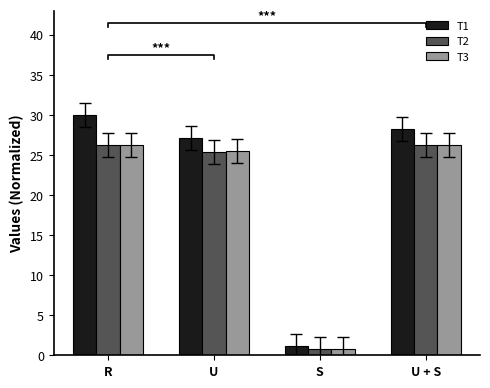

What is the difference between the highest and lowest values at R?

3.8